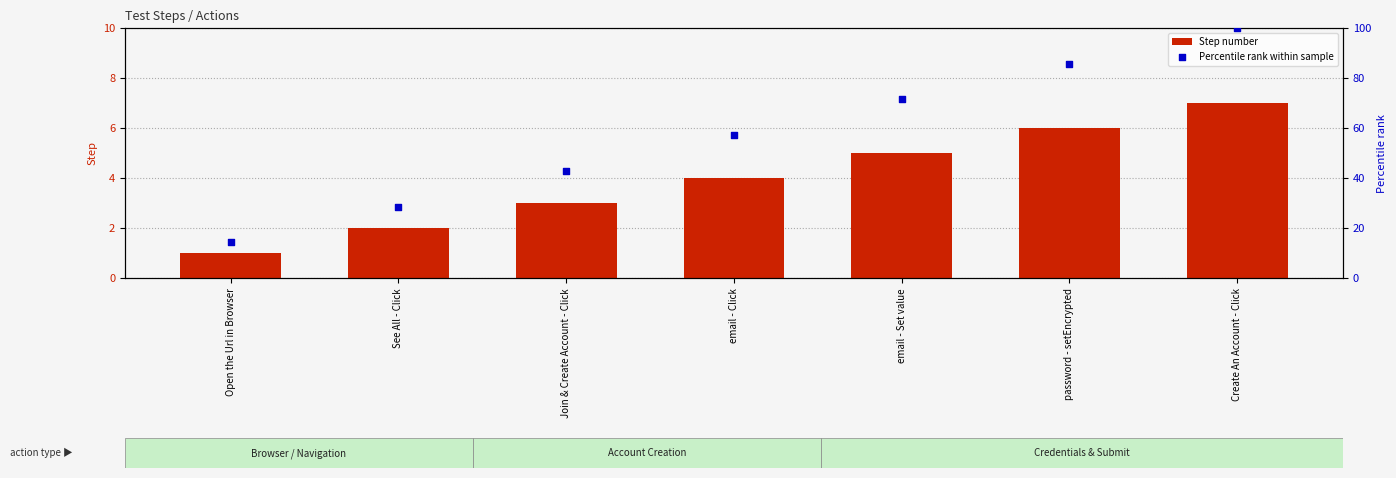

Which series has the largest Y range (max minus min)?

Percentile rank within sample